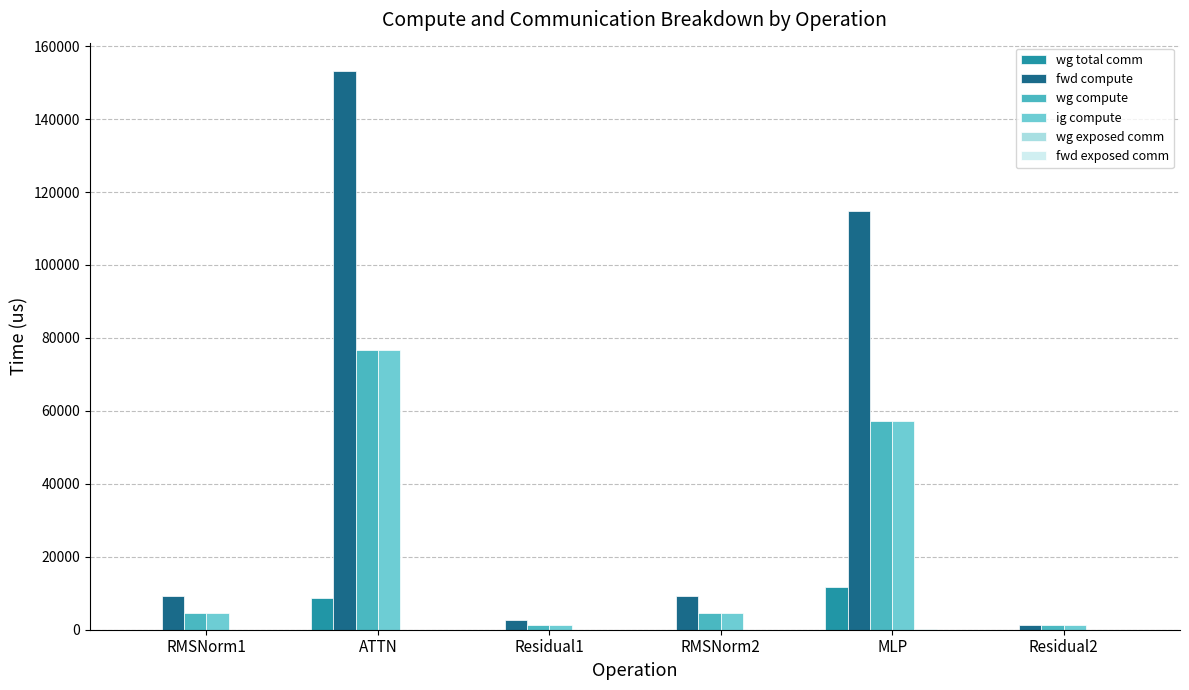

What is the sum of all wg total comm values?

20576.3